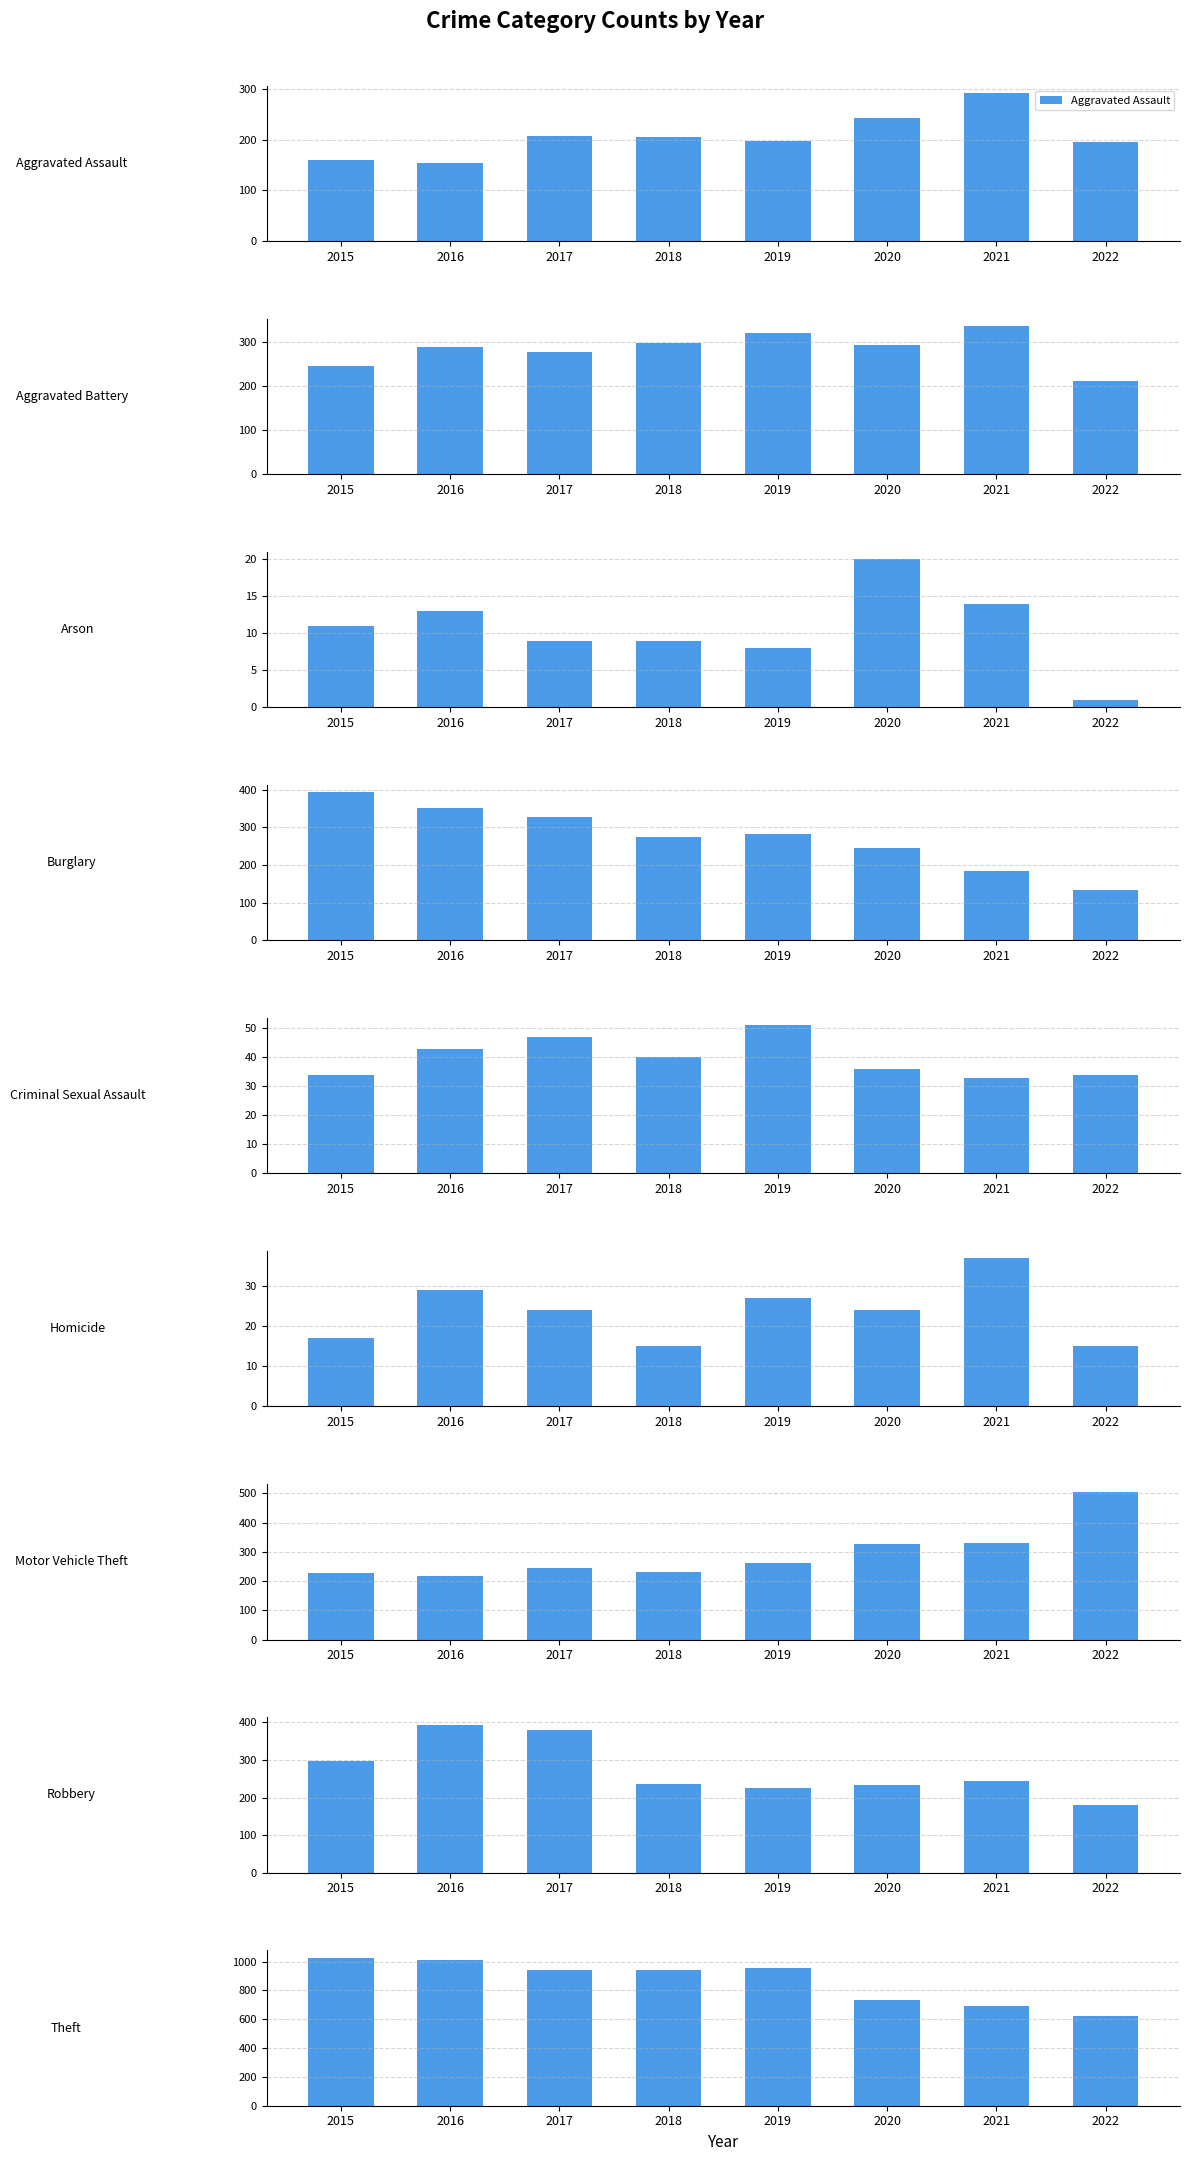

At which label does 2016 reach its minimum?

Arson